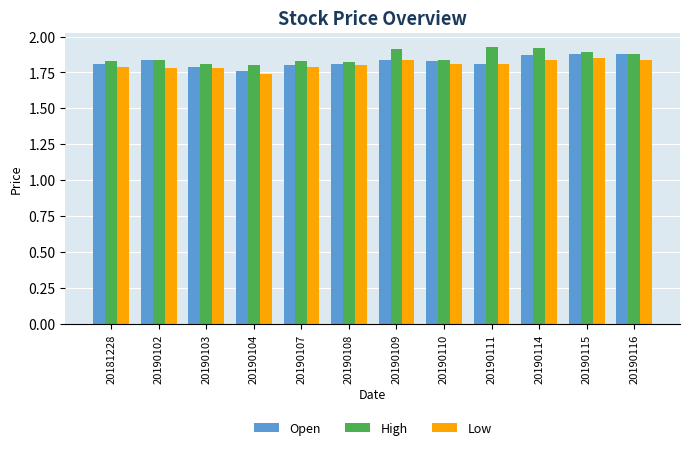

The value of Low at 20190111 is 0.6. True or false?

False